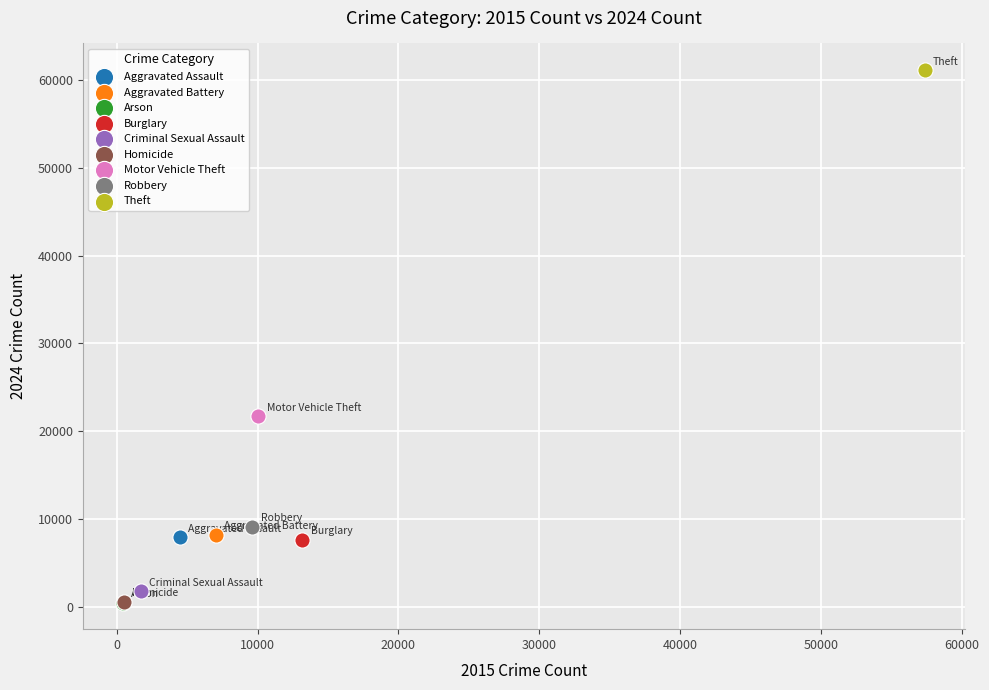

What are all the series names shown in the legend?

Aggravated Assault, Aggravated Battery, Arson, Burglary, Criminal Sexual Assault, Homicide, Motor Vehicle Theft, Robbery, Theft